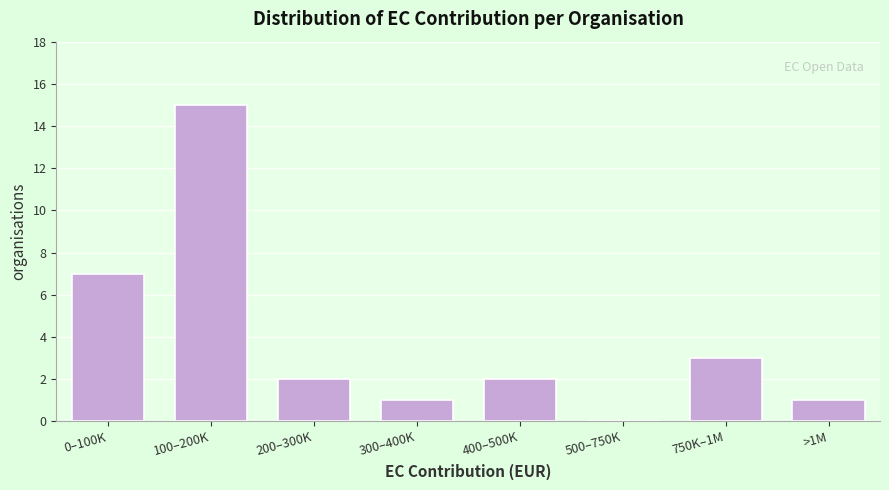

Reading left to right, what are all the values shown in this chart?

0–100K=7	100–200K=15	200–300K=2	300–400K=1	400–500K=2	500–750K=0	750K–1M=3	>1M=1